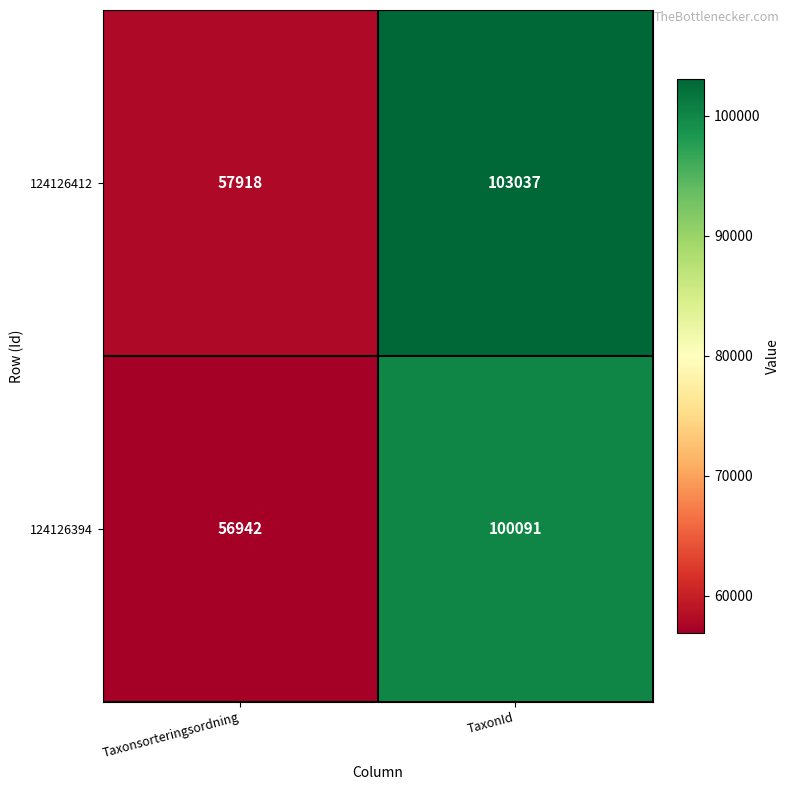

Rank the series by their average value, from lowest to highest.

124126394, 124126412